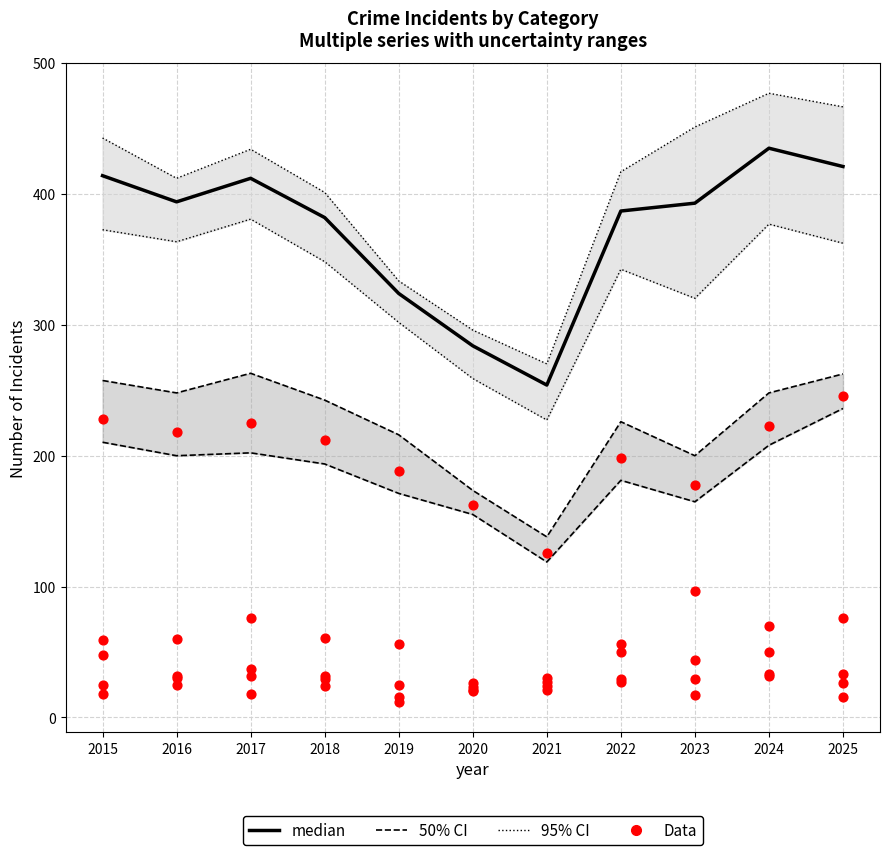

What is the total value across all series at 2023?

758